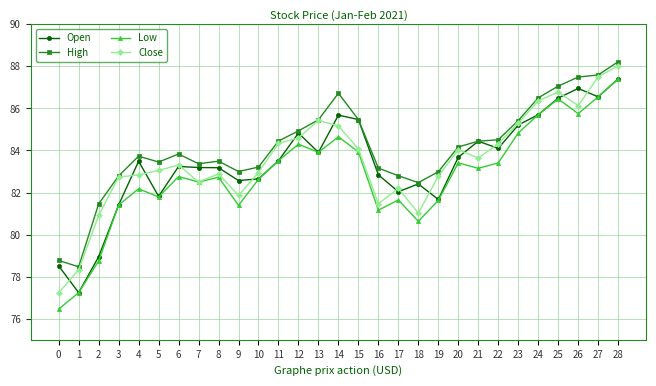

Read the Close value at 18.

81.0